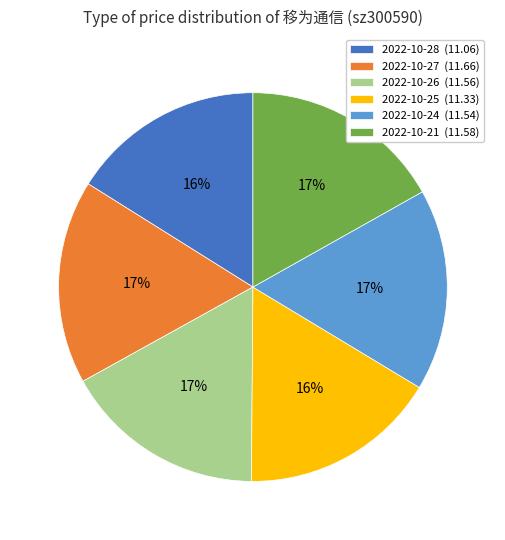

To the nearest percent, what is the difference between the largest and smallest slice percentages?

1%